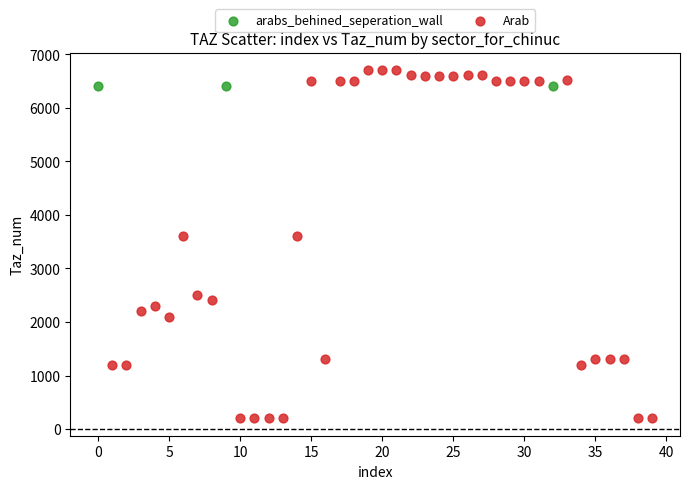

Which series contains the highest Y value?

Arab